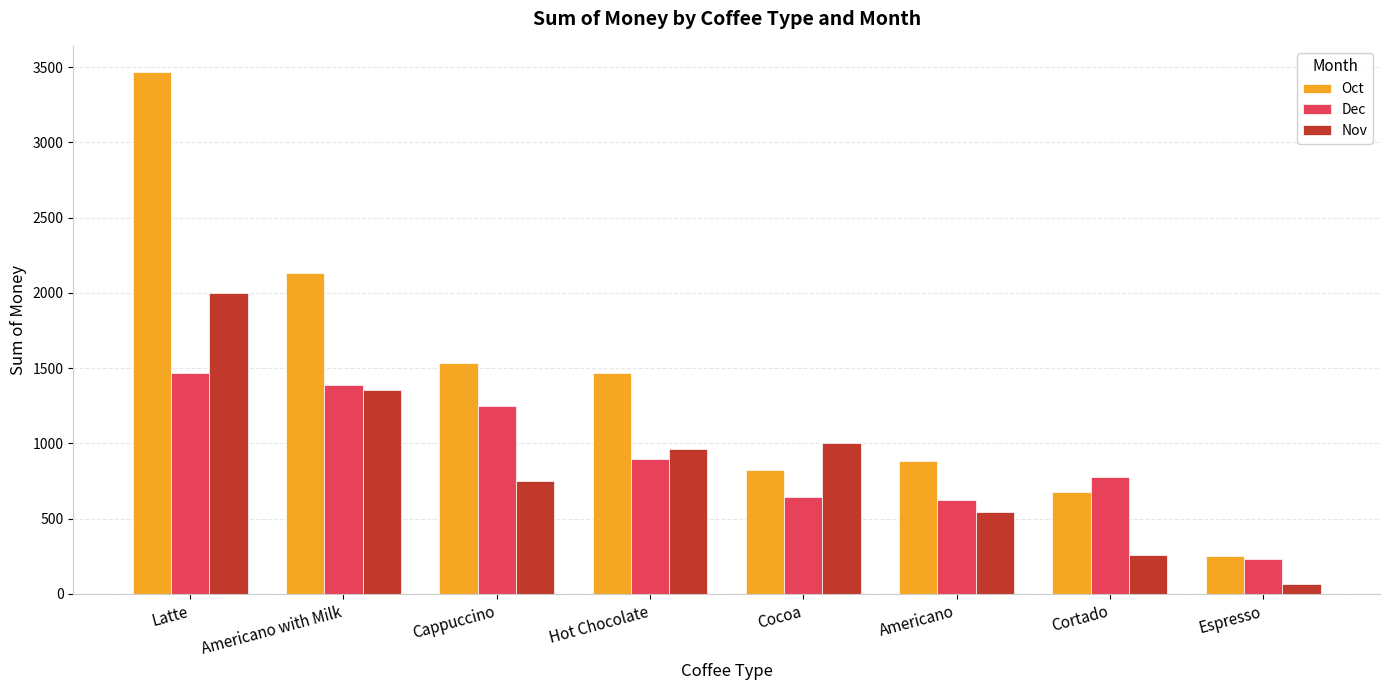

What position from the left is Americano with Milk?

2